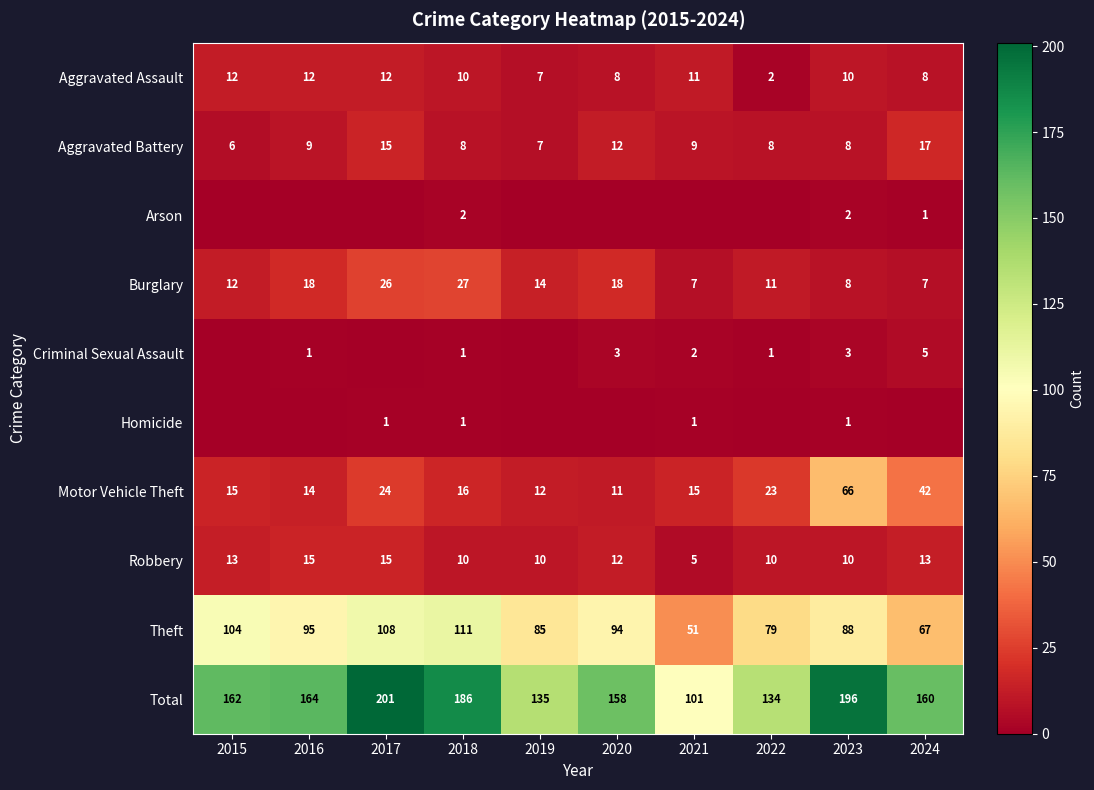

The Criminal Sexual Assault series shows 0 at 2016. True or false?

False